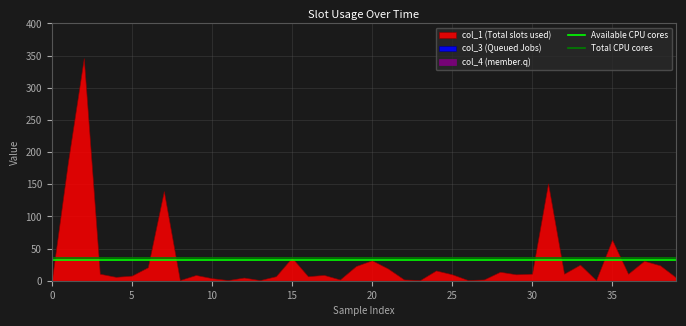

Is the value of Total CPU cores at 5 greater than the value of Available CPU cores at 5?

Yes